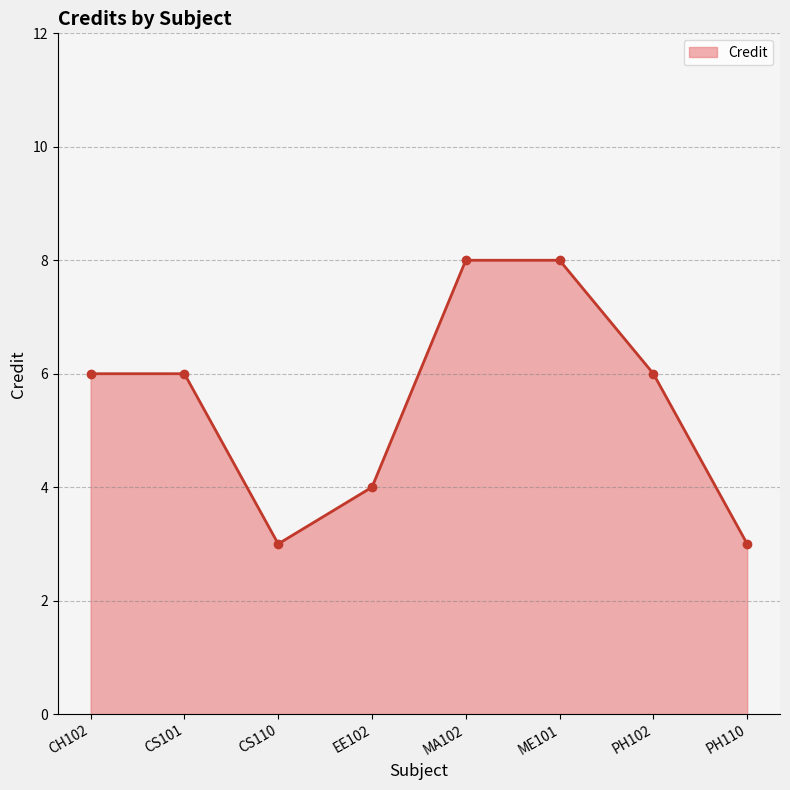

True or false: there are more than 2 points higher than both neighbors.

False